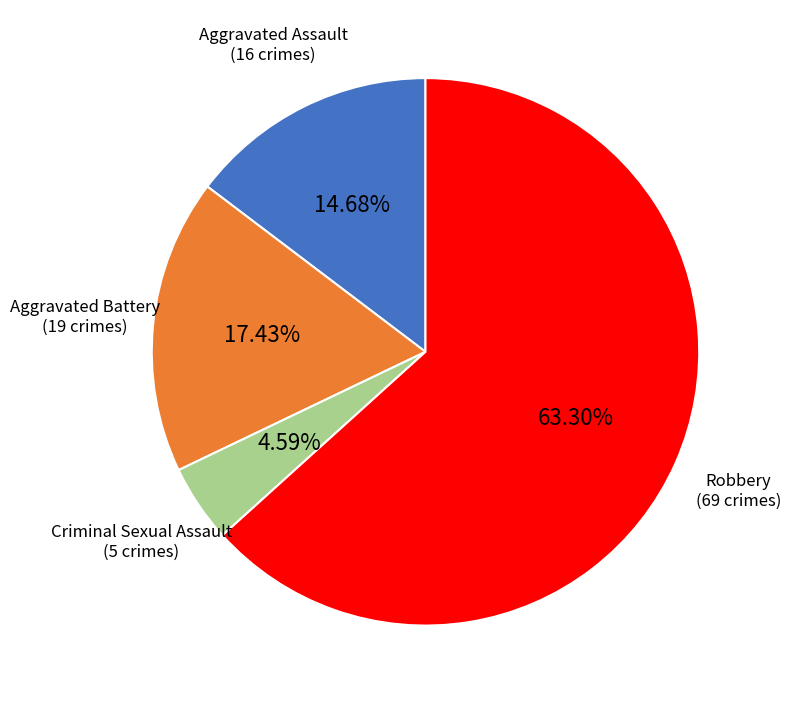

Does any single category account for the majority?

Yes